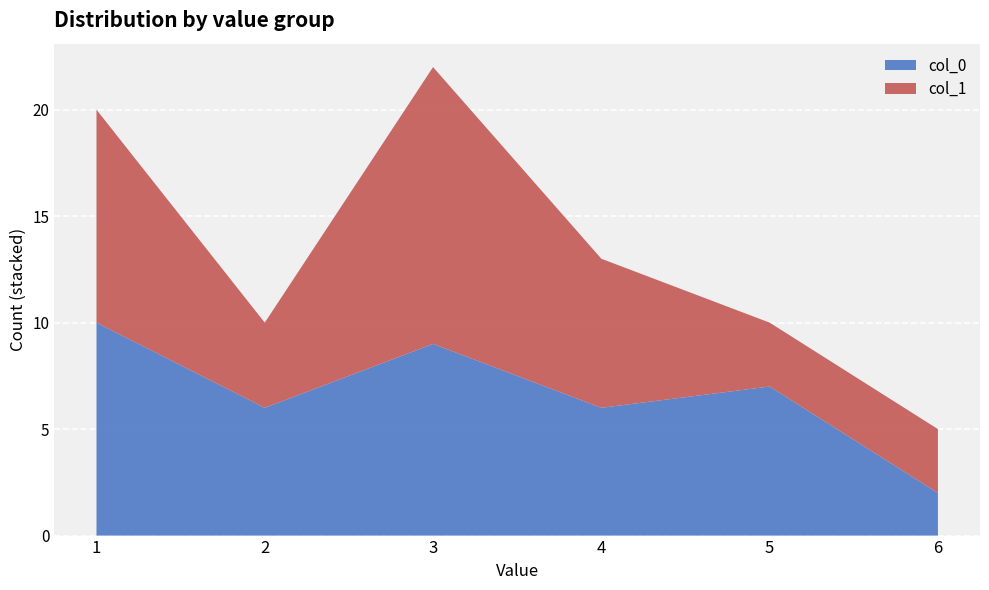

Reading left to right, what are the values for col_0?

1=10	2=6	3=9	4=6	5=7	6=2